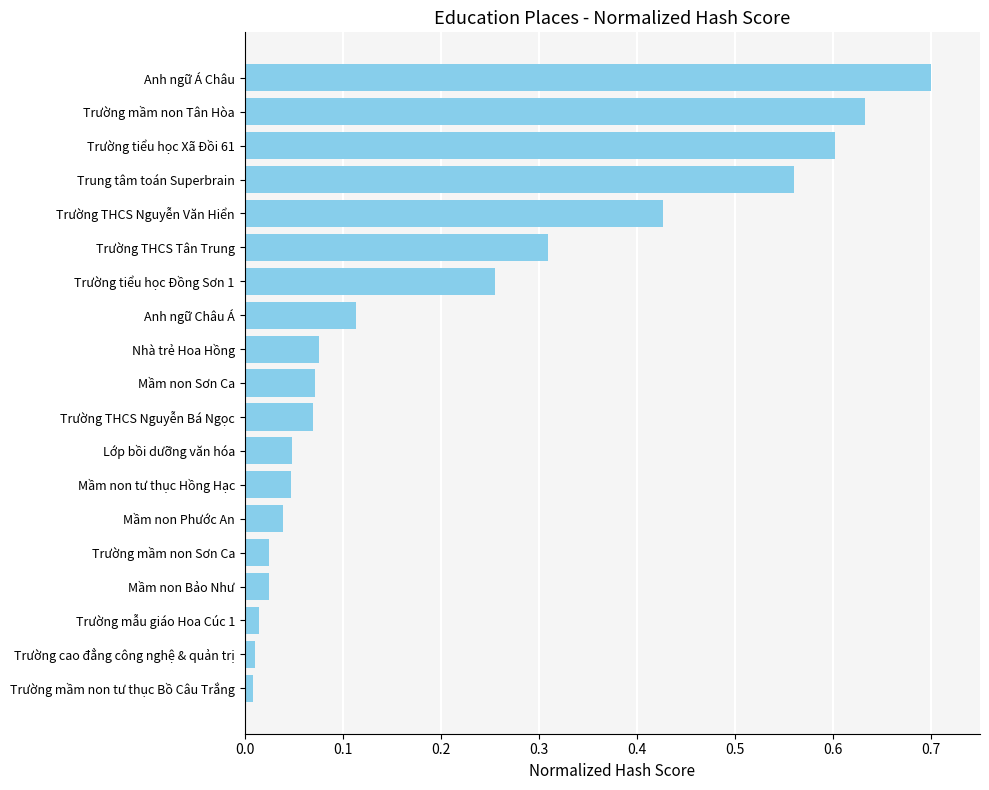

The chart shows a value of 0.0 at Trường THCS Nguyễn Bá Ngọc. True or false?

False